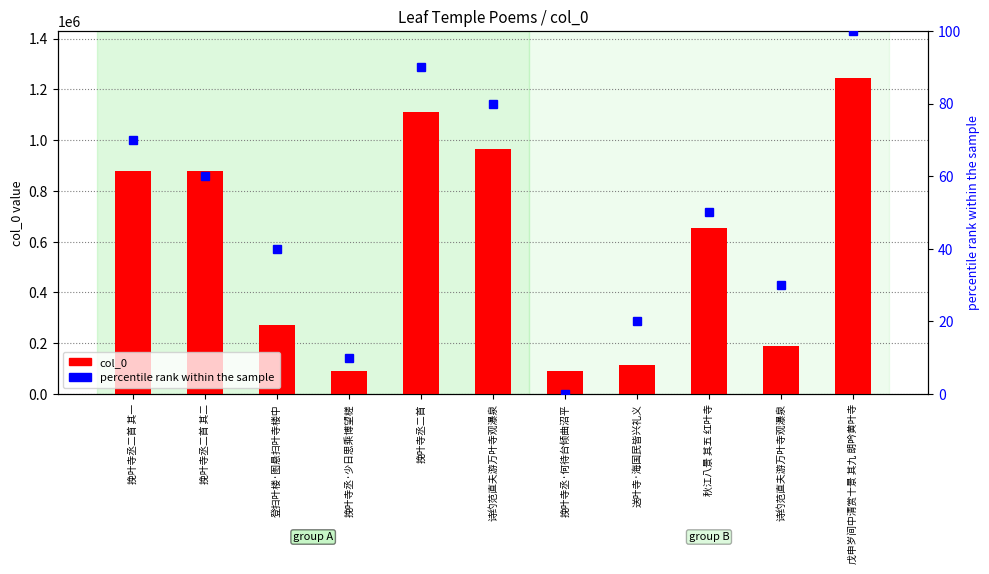

Which category has the lowest value in the col_0 series?

挽叶寺丞·何待台倾曲沼平